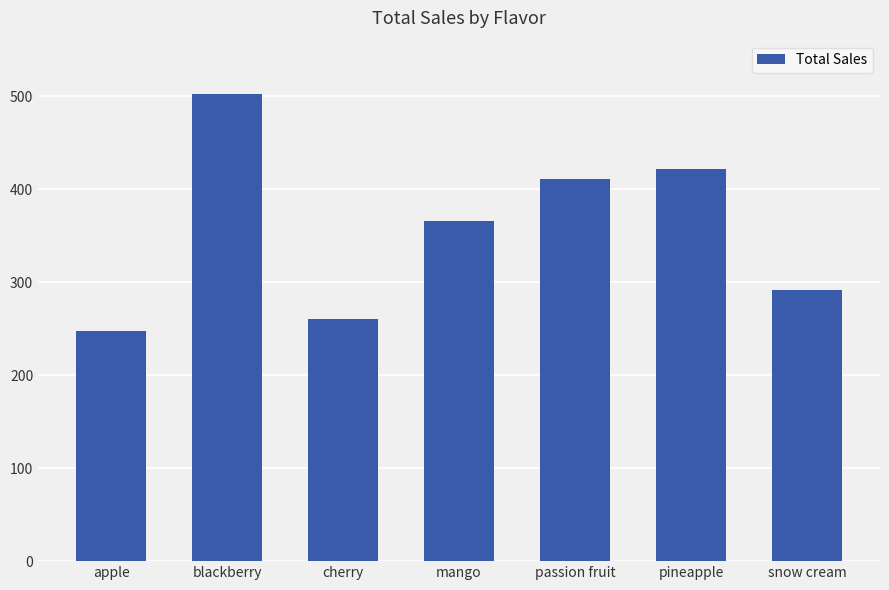

What is the sum of all values?

2500.5